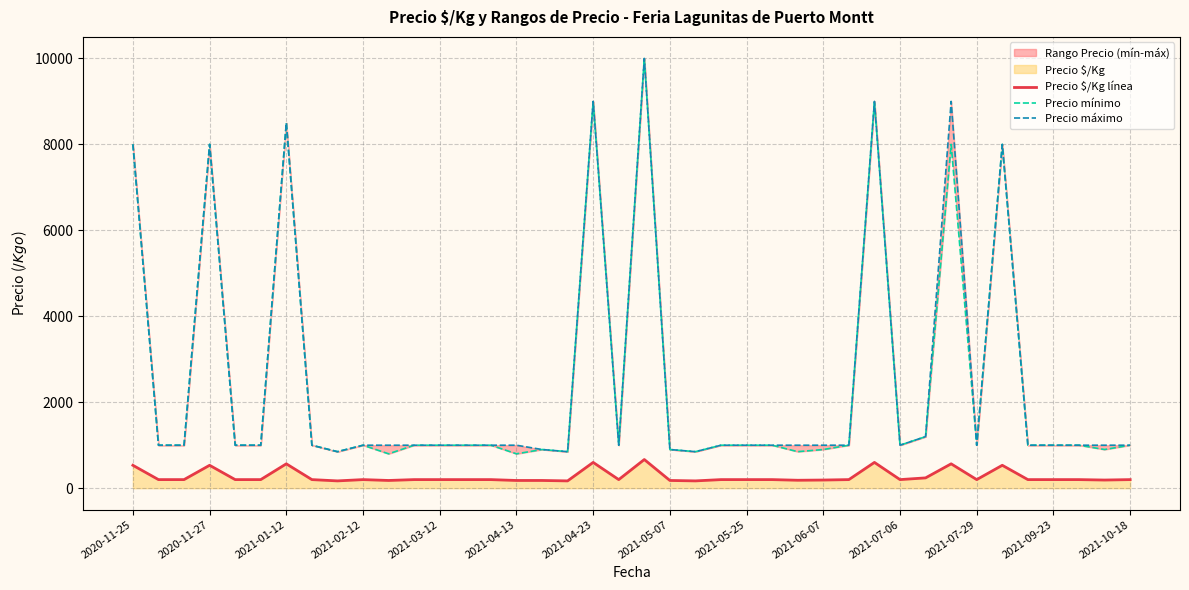

True or false: Precio mínimo and Precio máximo cross at least once.

False